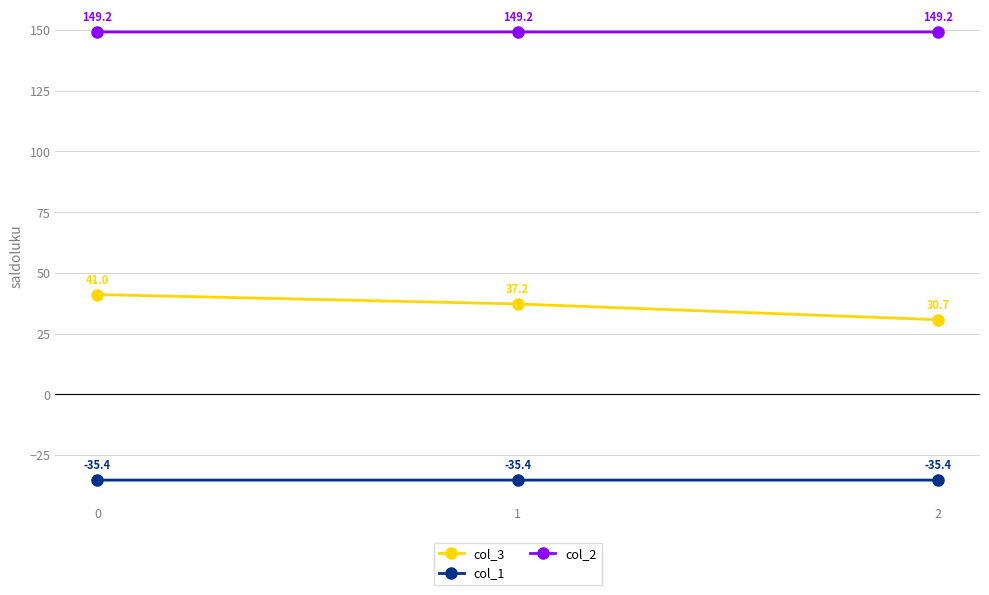

Reading left to right, extract all data points from this chart.

col_3: 41.0	37.2	30.7
col_1: -35.4	-35.4	-35.4
col_2: 149.2	149.2	149.2